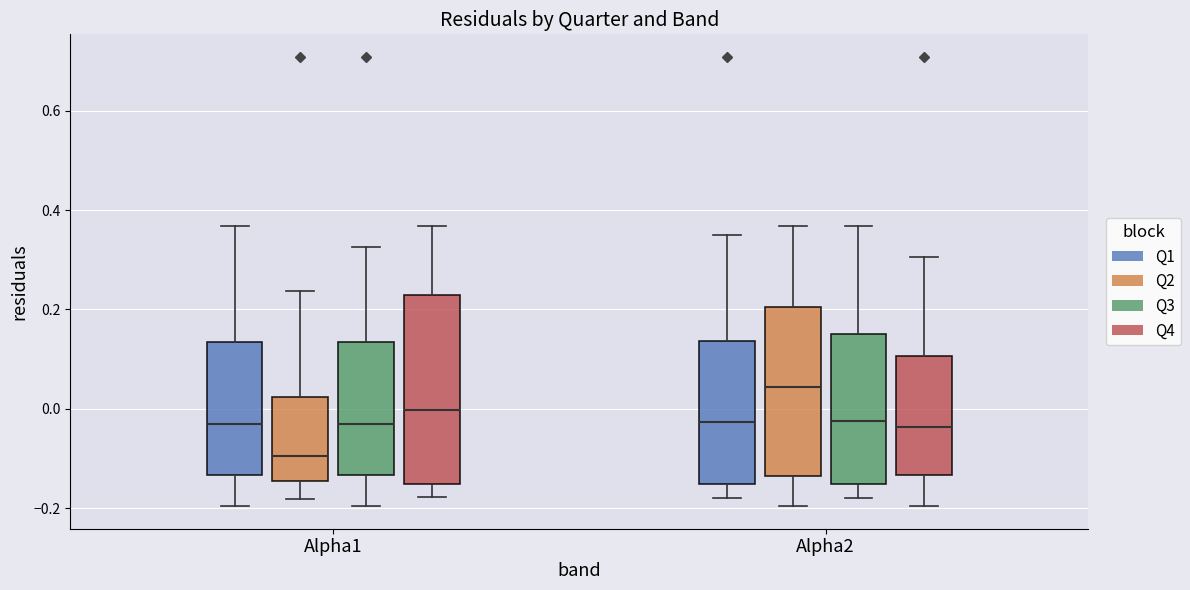

Where is the lower edge of the box for Alpha2 (Q1) on the y-axis? The values are not printed on the chart, so give them approximately, as read against the axis.

-0.16